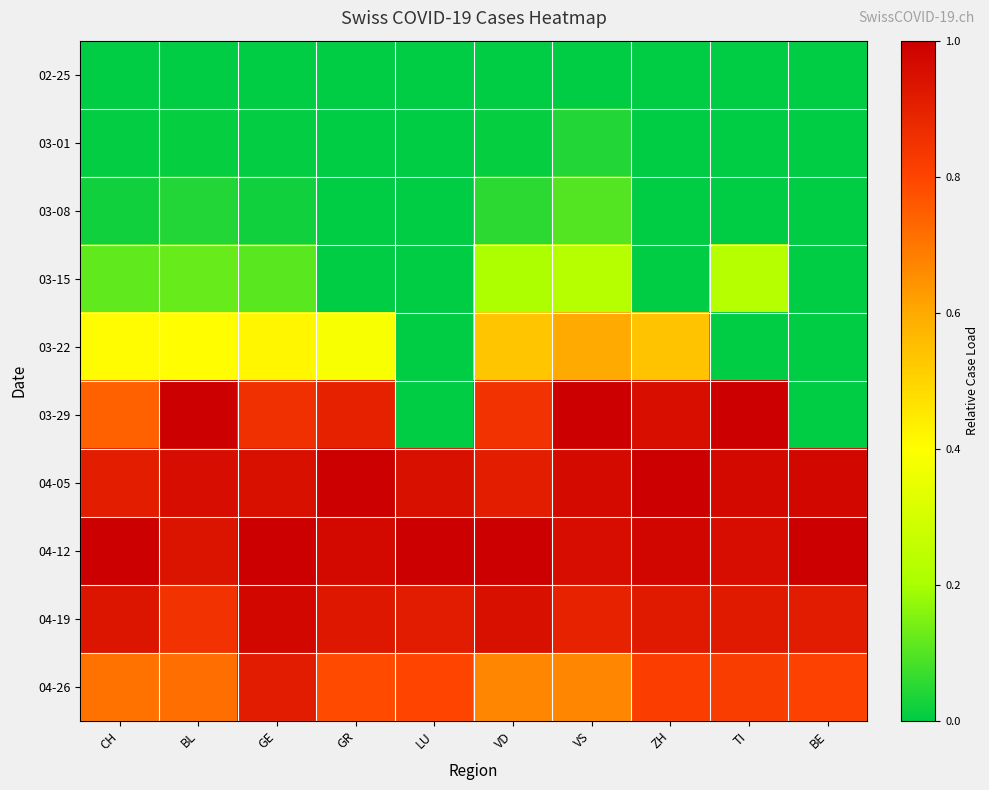

Reading left to right, what are all the values shown in this chart?

02-25: CH=0.0	BL=0.0	GE=0.0	GR=0.0	LU=0.0	VD=0.0	VS=0.0	ZH=0.0	TI=0.0	BE=0.0
03-01: CH=0.0	BL=0.0	GE=0.0	GR=0.0	LU=0.0	VD=0.0	VS=0.0	ZH=0.0	TI=0.0	BE=0.0
03-08: CH=0.0	BL=0.0	GE=0.0	GR=0.0	LU=0.0	VD=0.1	VS=0.1	ZH=0.0	TI=0.0	BE=0.0
03-15: CH=0.1	BL=0.1	GE=0.1	GR=0.0	LU=0.0	VD=0.2	VS=0.2	ZH=0.0	TI=0.2	BE=0.0
03-22: CH=0.4	BL=0.4	GE=0.4	GR=0.4	LU=0.0	VD=0.5	VS=0.6	ZH=0.5	TI=0.0	BE=0.0
03-29: CH=0.7	BL=1.0	GE=0.9	GR=0.9	LU=0.0	VD=0.8	VS=1.0	ZH=1.0	TI=1.0	BE=0.0
04-05: CH=0.9	BL=1.0	GE=1.0	GR=1.0	LU=0.9	VD=0.9	VS=1.0	ZH=1.0	TI=1.0	BE=1.0
04-12: CH=1.0	BL=0.9	GE=1.0	GR=1.0	LU=1.0	VD=1.0	VS=1.0	ZH=1.0	TI=1.0	BE=1.0
04-19: CH=0.9	BL=0.8	GE=1.0	GR=0.9	LU=0.9	VD=1.0	VS=0.9	ZH=0.9	TI=0.9	BE=0.9
04-26: CH=0.7	BL=0.7	GE=0.9	GR=0.8	LU=0.8	VD=0.7	VS=0.7	ZH=0.8	TI=0.8	BE=0.8